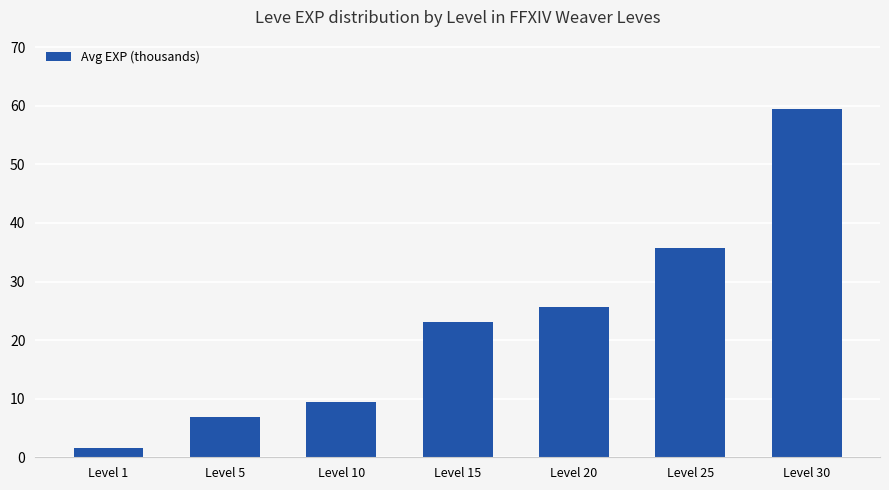

Rank the categories by value from lowest to highest.

Level 1, Level 5, Level 10, Level 15, Level 20, Level 25, Level 30